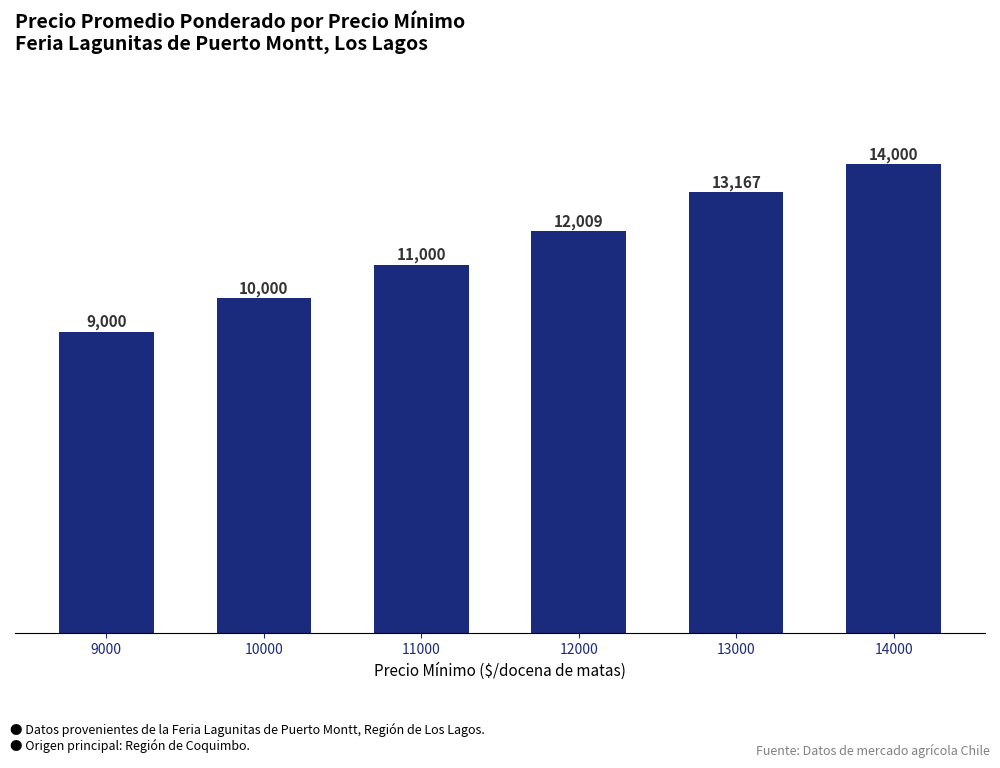

List the labels in order of value, largest first.

14000, 13000, 12000, 11000, 10000, 9000